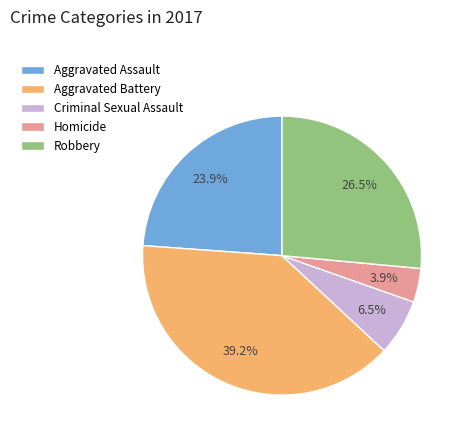

What percentage is NOT represented by Criminal Sexual Assault?

93.5%